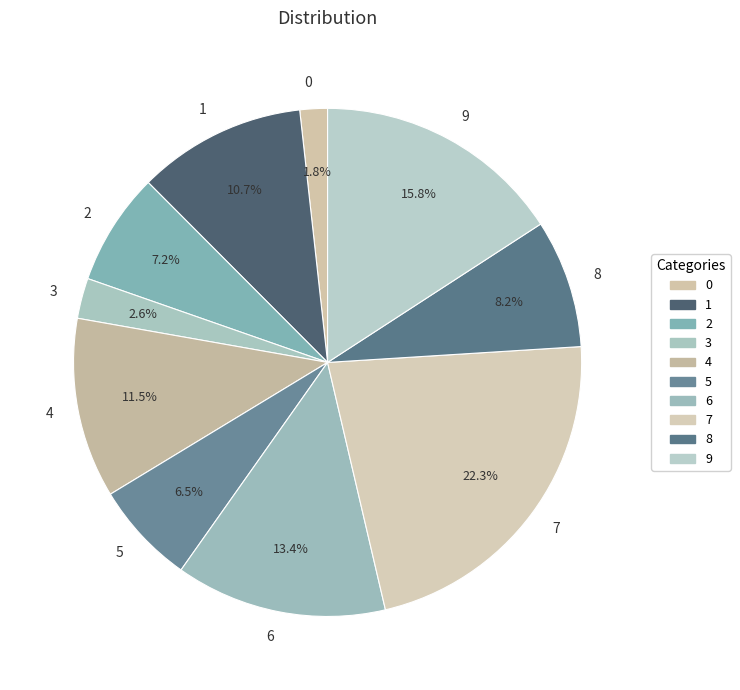

Does 2 account for over 50% of the chart?

No